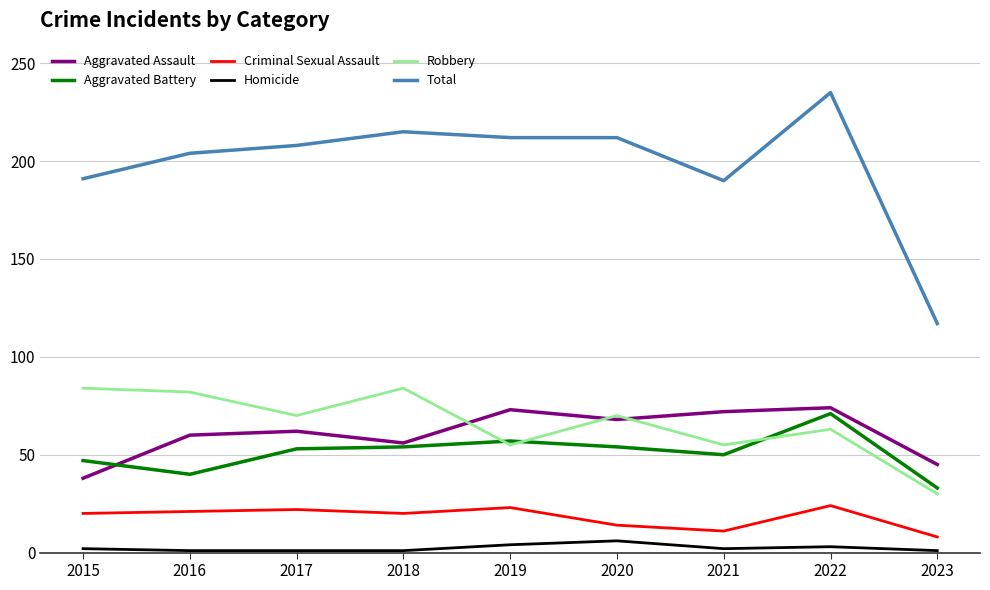

Which series has the largest range (max minus min)?

Total